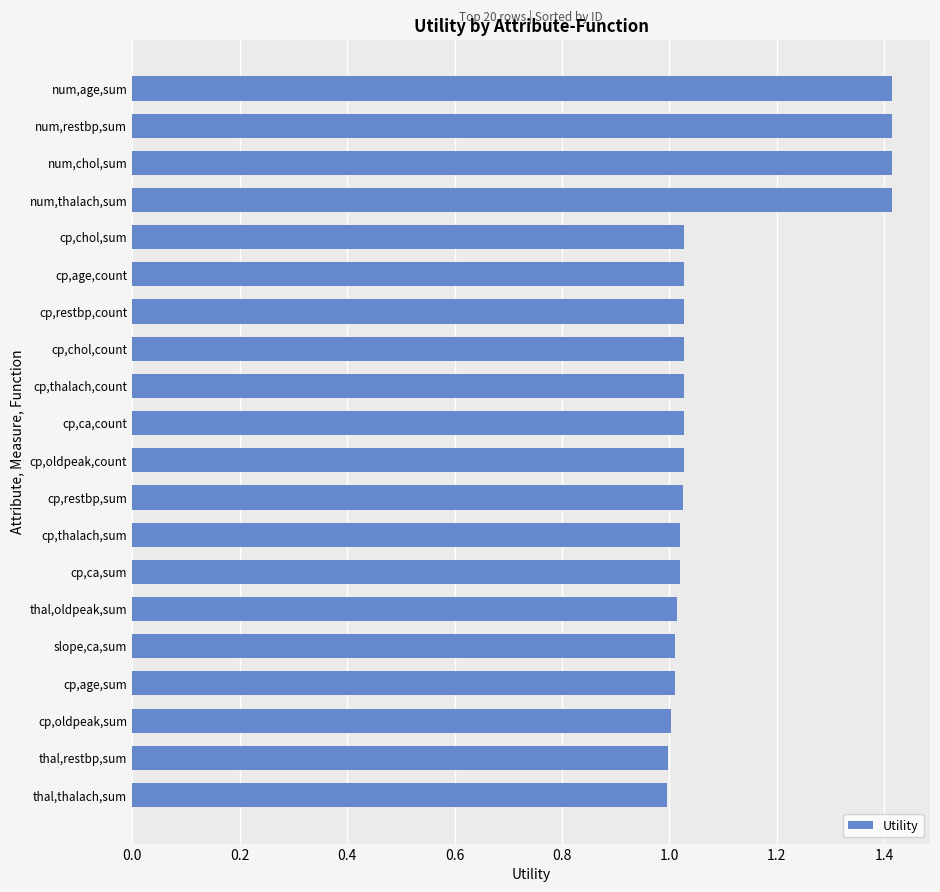

Between cp,age,sum and num,thalach,sum, which is larger?

num,thalach,sum